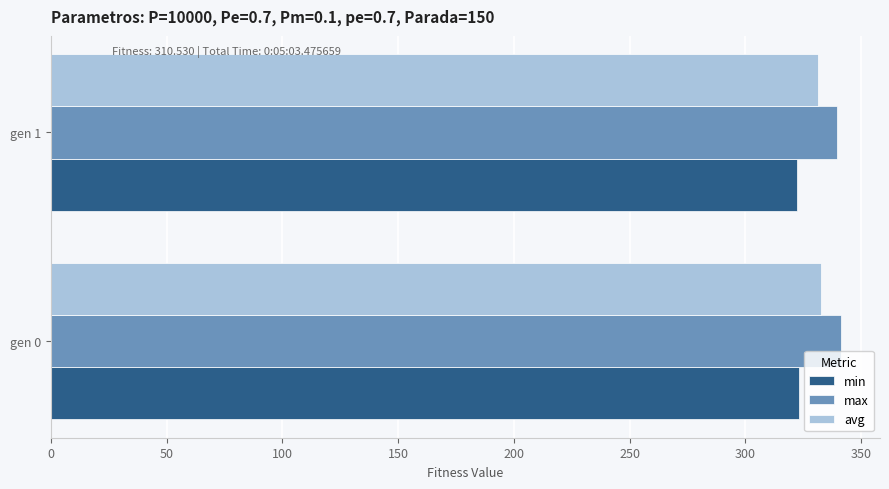

What is the difference between the highest and lowest values at gen 1?

17.3